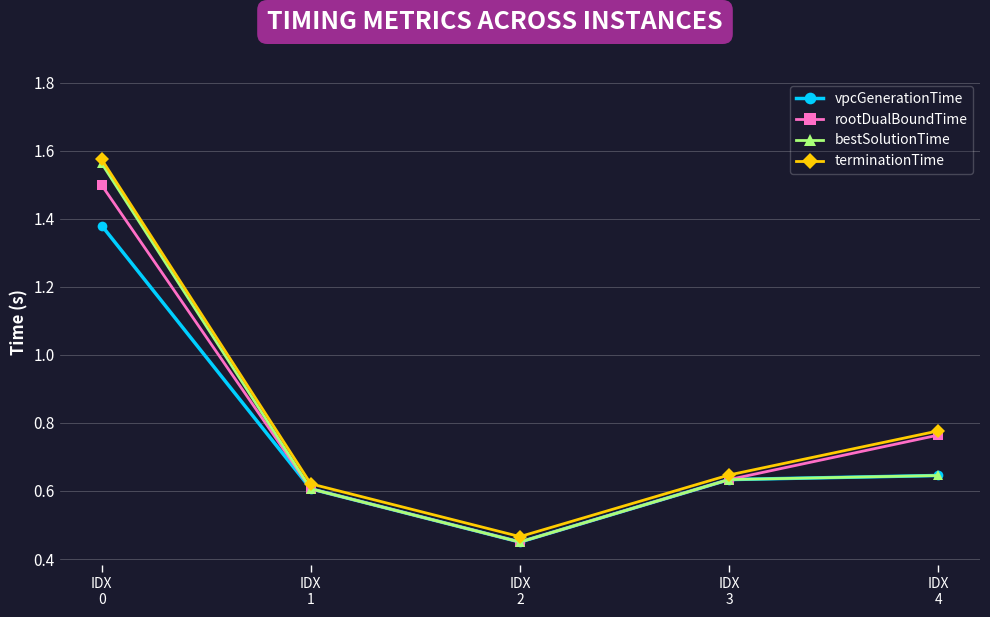

In terminationTime, how many points are lower than both neighbors (excluding endpoints)?

1